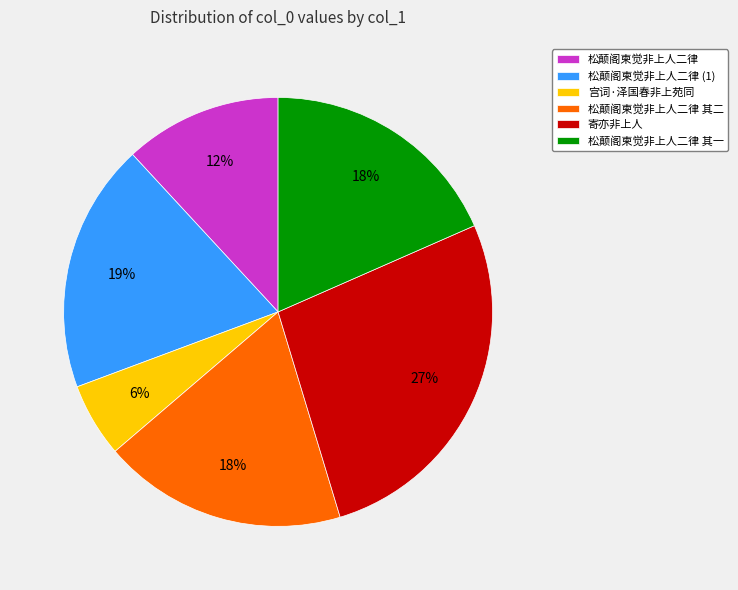

What is the smallest slice in the pie chart?

宫词·泽国春非上苑同